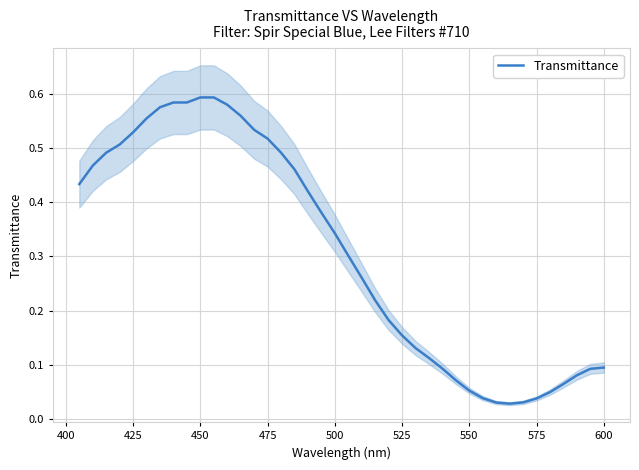

The Transmittance series shows 0.0 at 525. True or false?

False